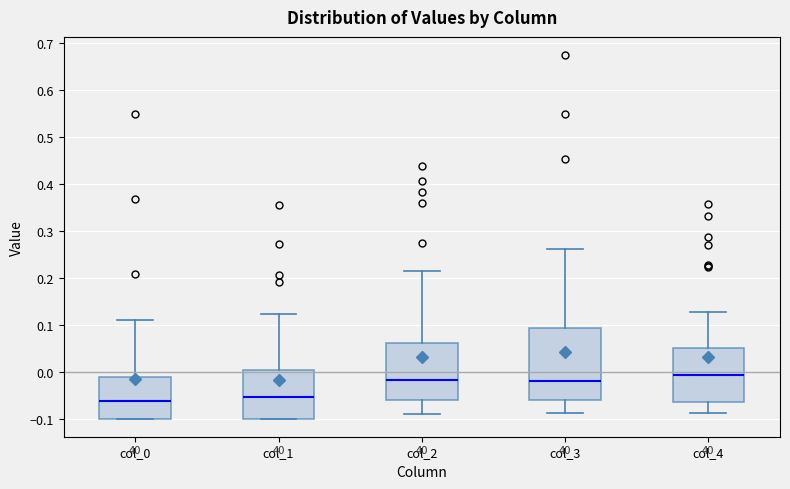

Which box's median line is the highest?

col_4